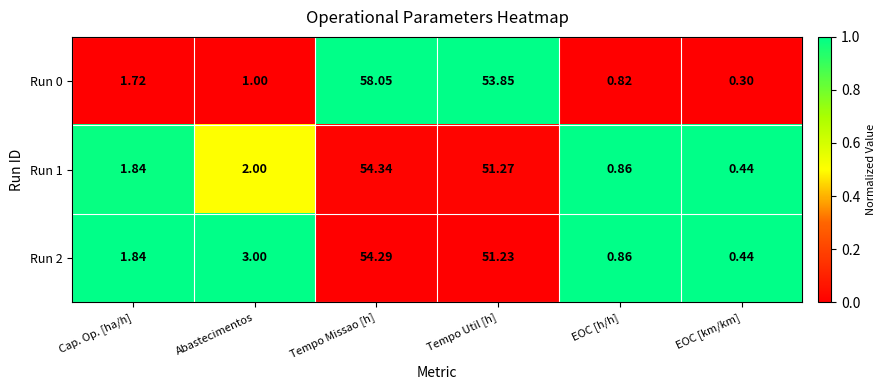

List the labels in order of Run 1 value, largest first.

Tempo Missao [h], Tempo Util [h], Abastecimentos, Cap. Op. [ha/h], EOC [h/h], EOC [km/km]